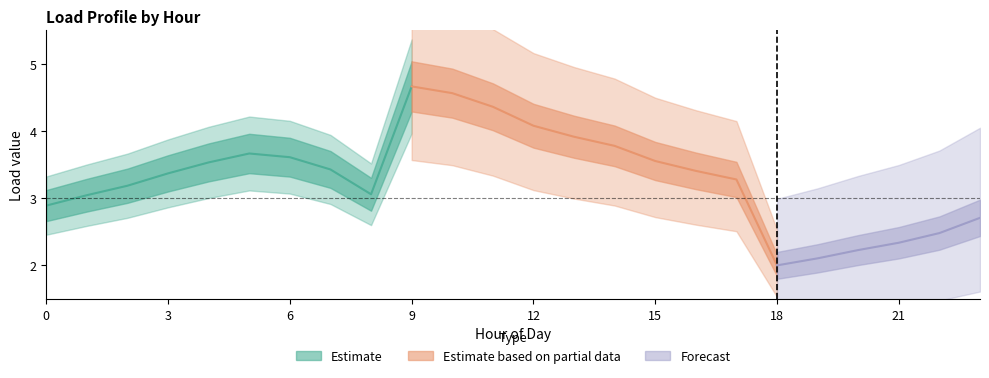

What value does the Load 2 series have at 17?

3.3